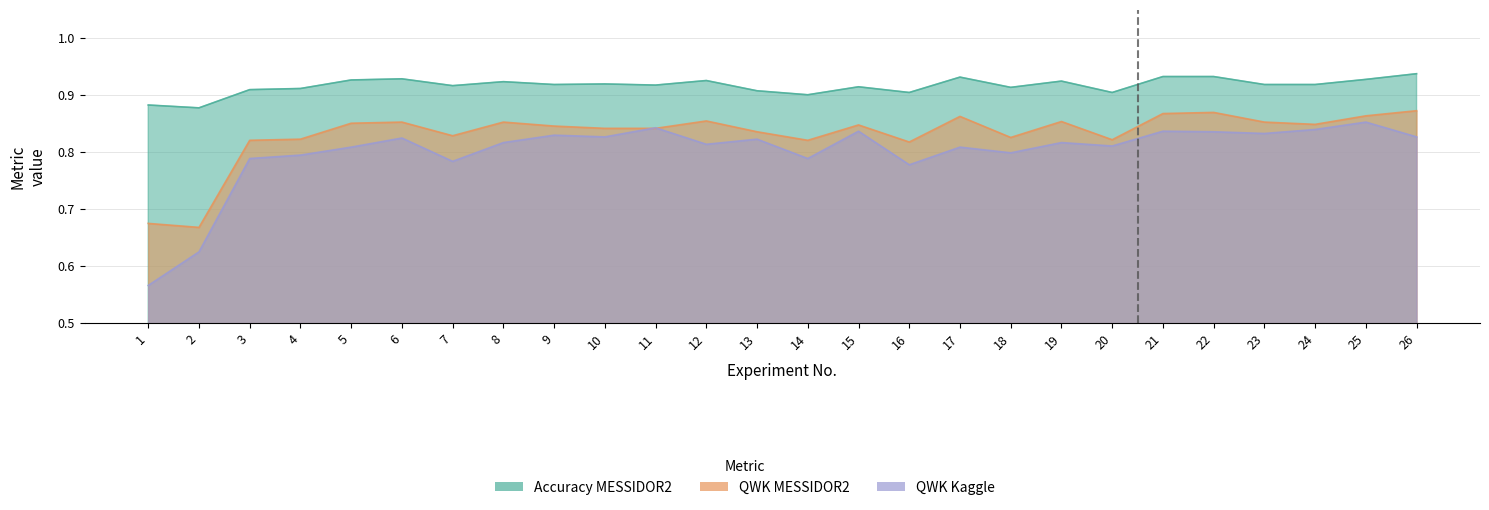

Between 4 and 8, which series saw the biggest shift?

QWK MESSIDOR2